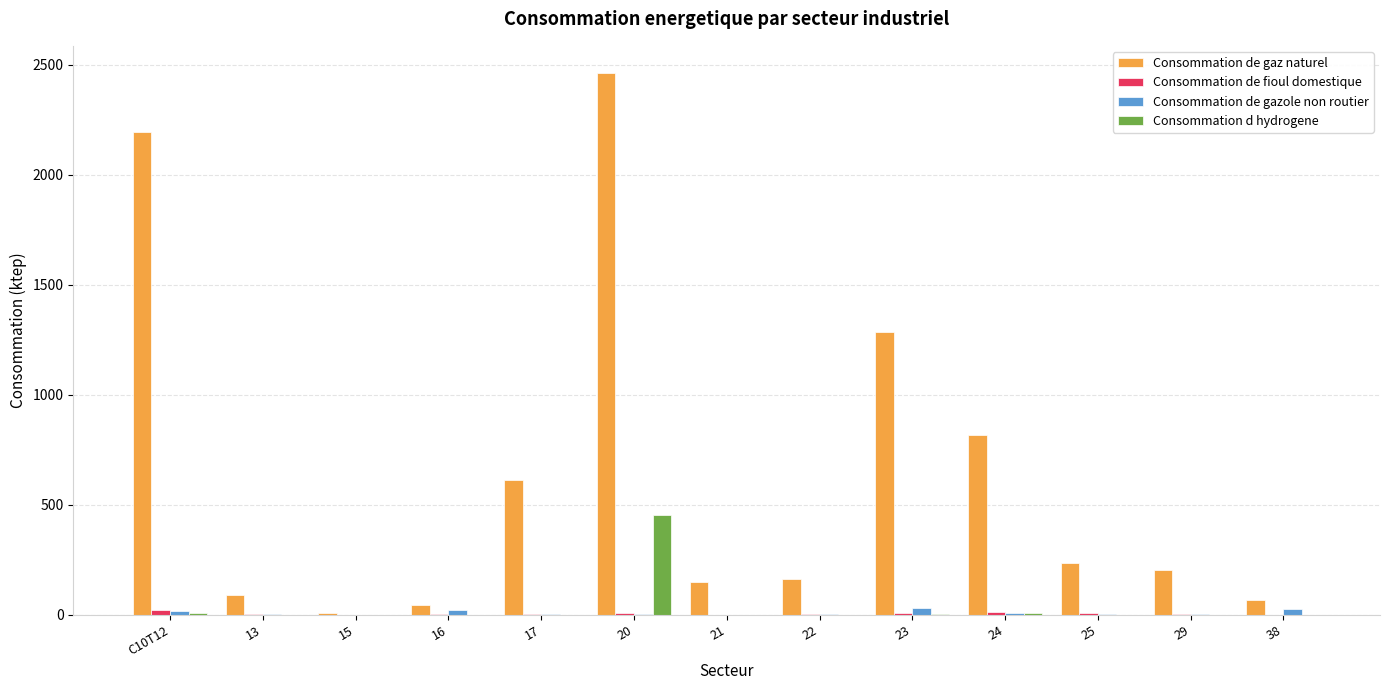

Count the number of data series in this chart.

4